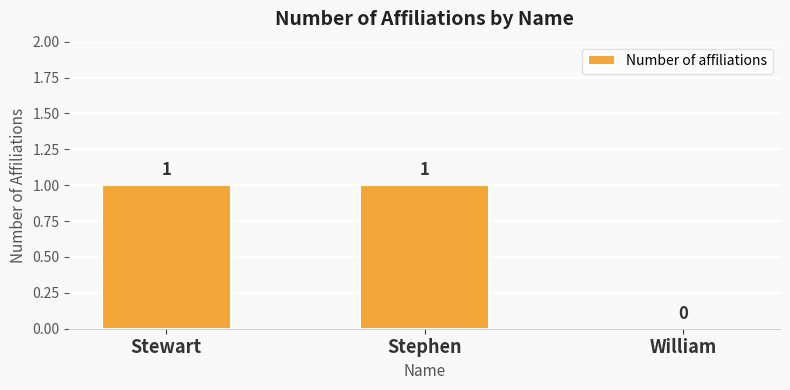

Which has a higher value, William or Stephen?

Stephen